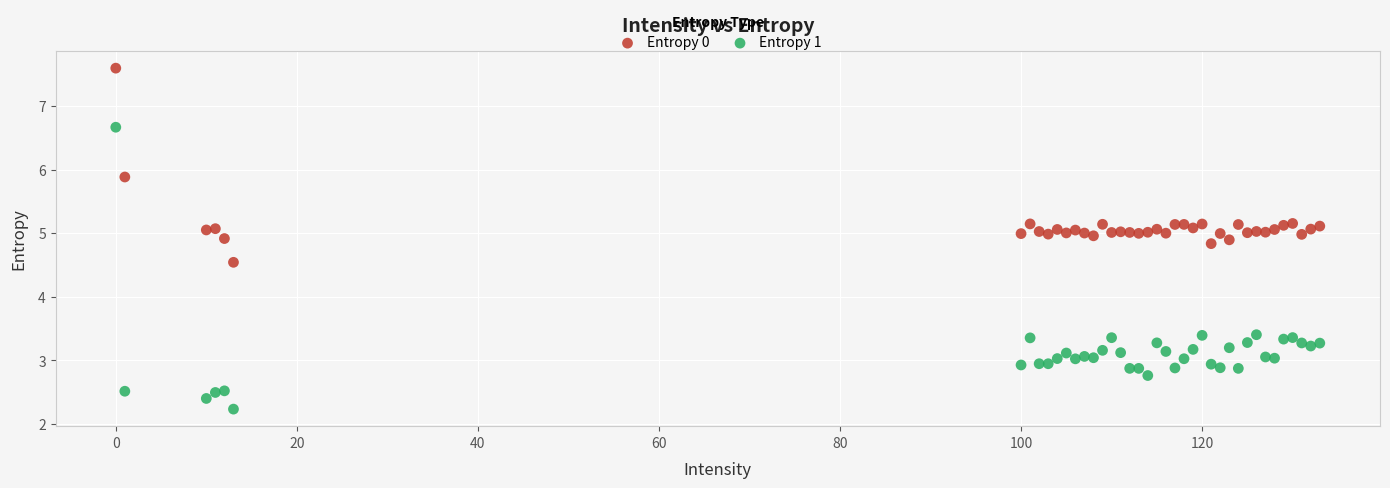

Which series reaches the maximum Y coordinate?

Entropy 0